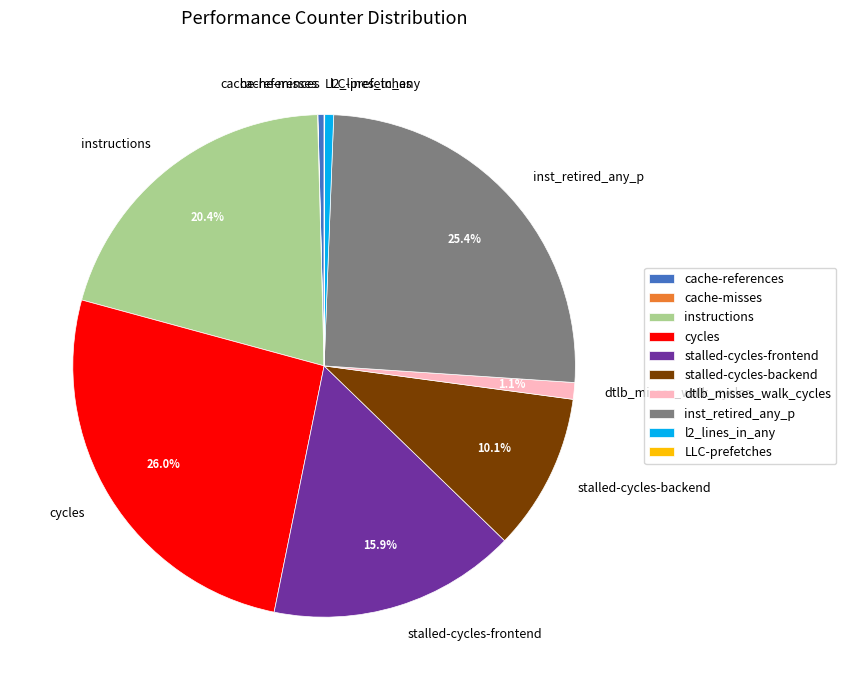

How much of the chart is everything except inst_retired_any_p?

74.6%